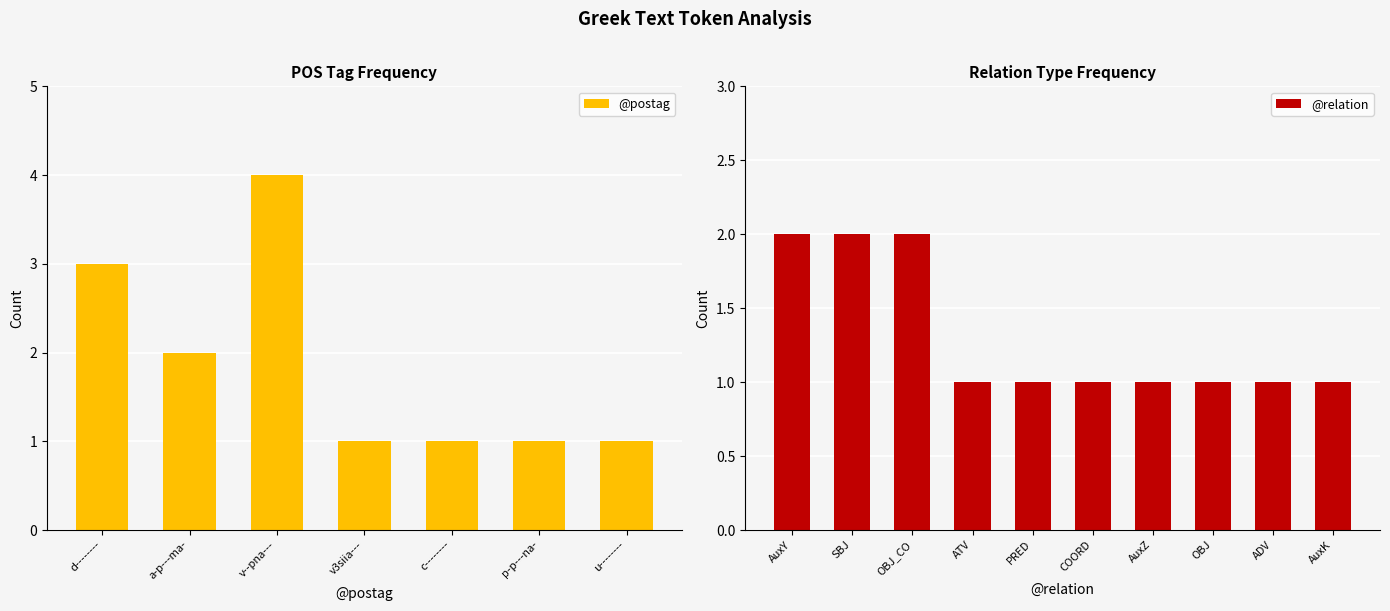

Is it true that @postag equals 2 at p-p---na-?

False